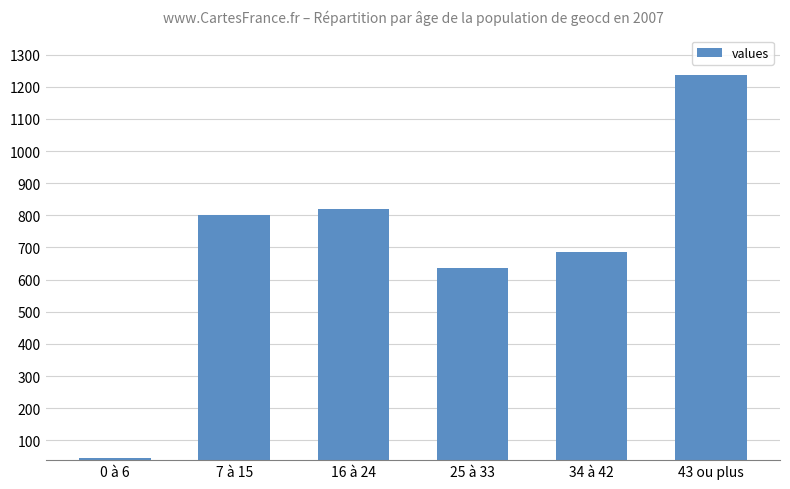

True or false: the data shows 302 at 16 à 24.

False